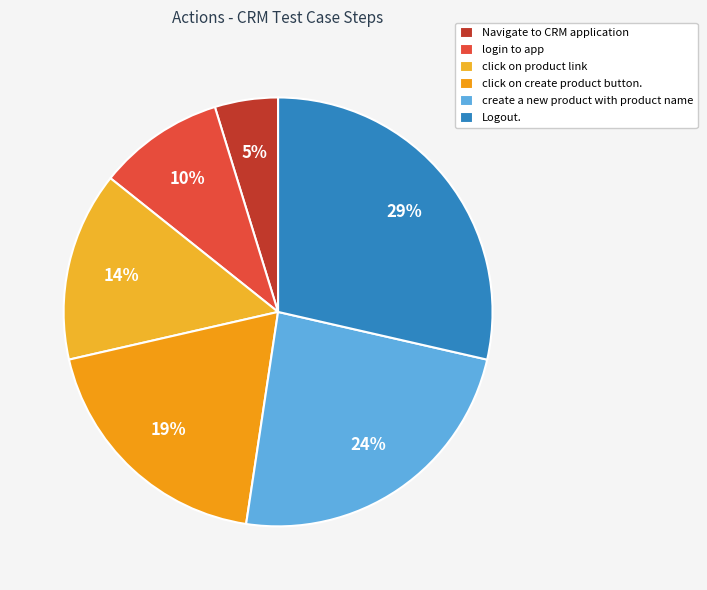

To the nearest percent, what is the average slice percentage?

17%